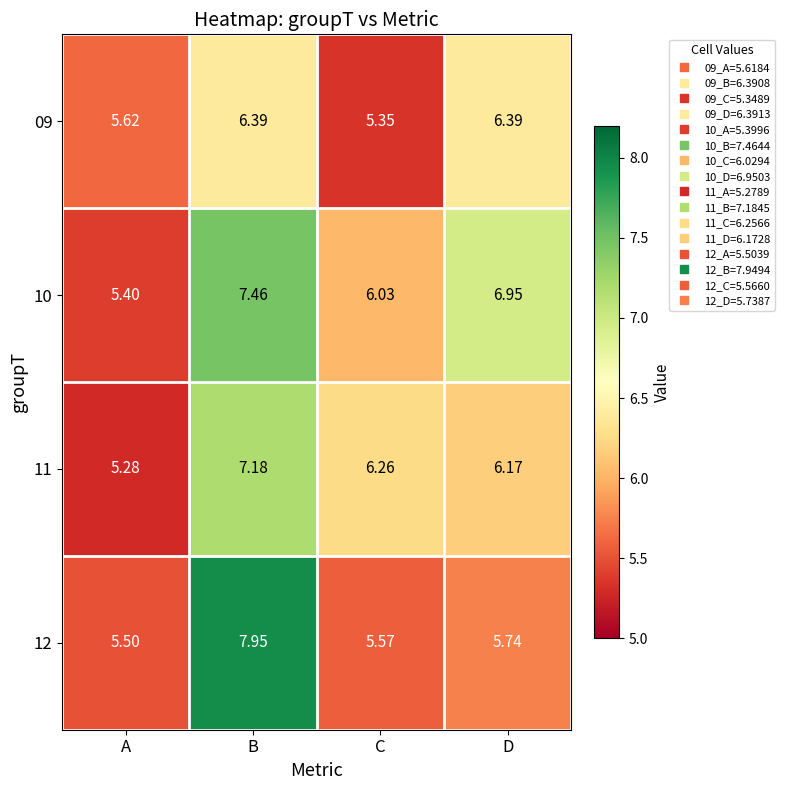

What is the total value across all series at A?

21.8